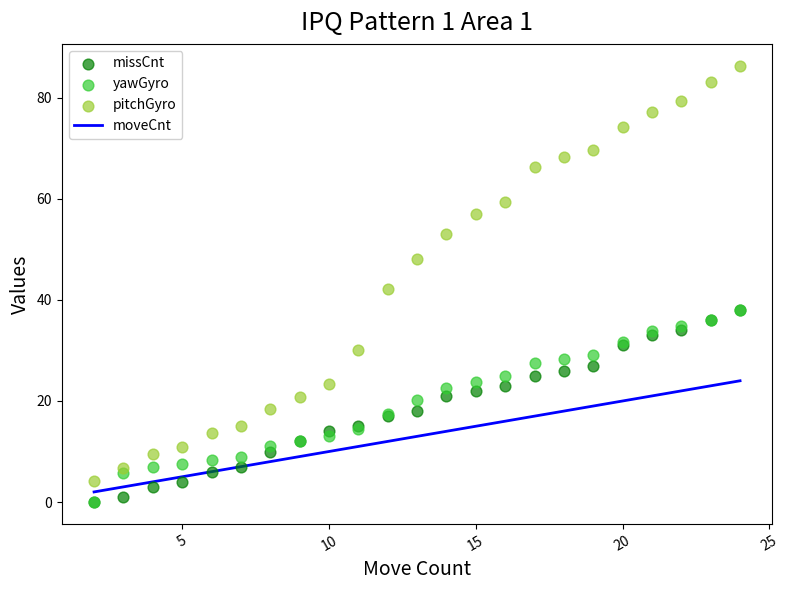

At how many categories does at least one series exceed 41?

13